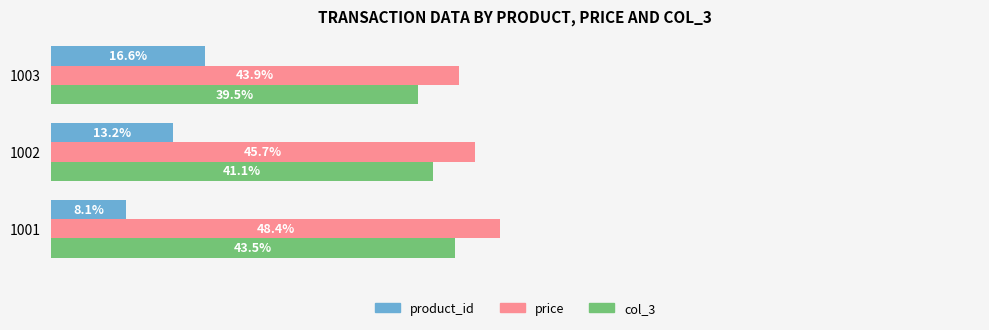

Which series changed the most between 1001 and 1003?

product_id